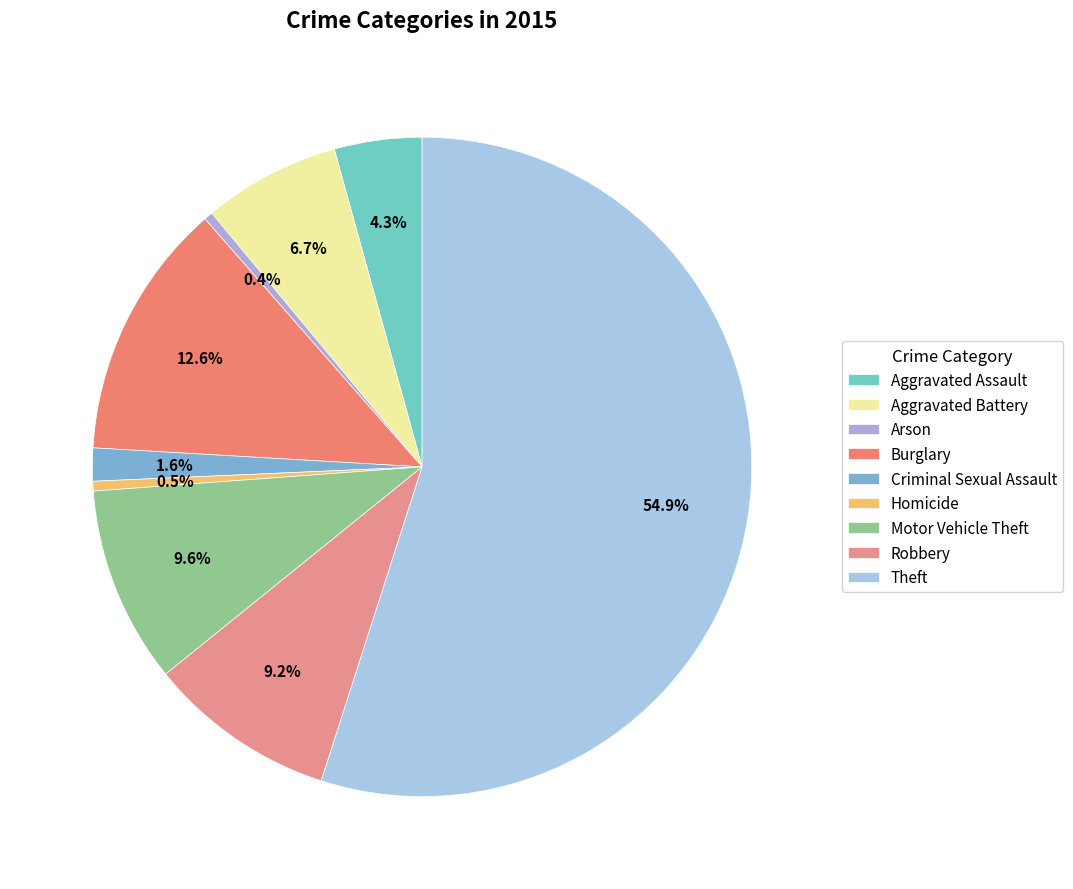

How many segments does this pie chart have?

9